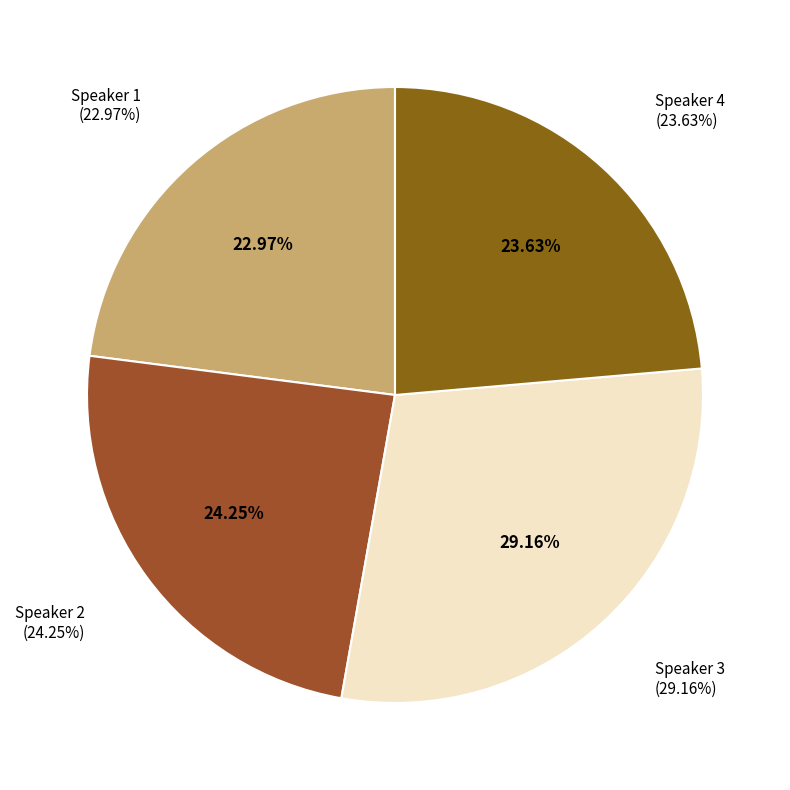

What is the smallest slice in the pie chart?

Speaker 1